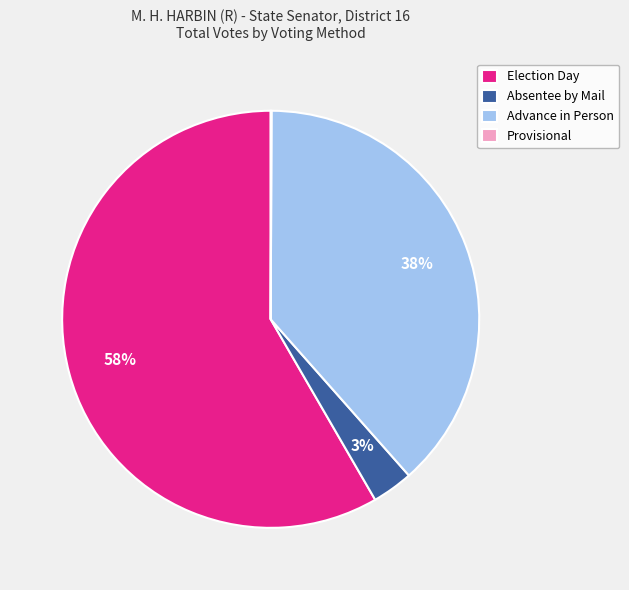

Is the sum of Absentee by Mail and Advance in Person greater than half?

No